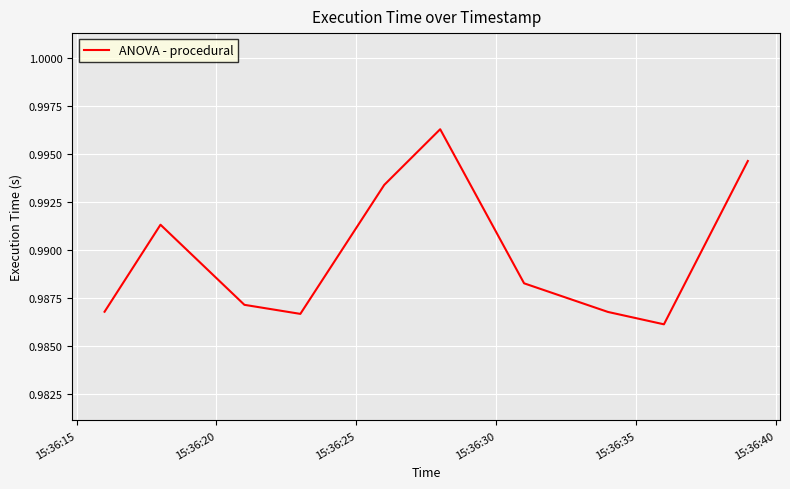

Count the values in the range 0 to 1.

10